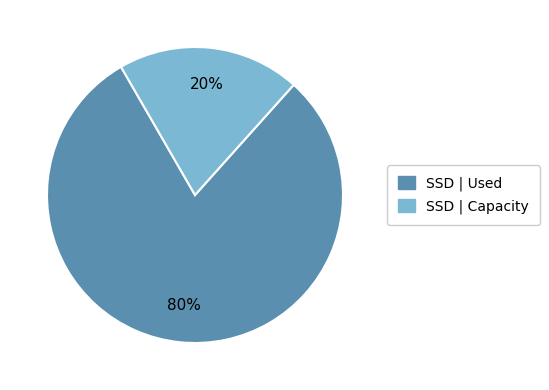

Does any single category account for the majority?

Yes